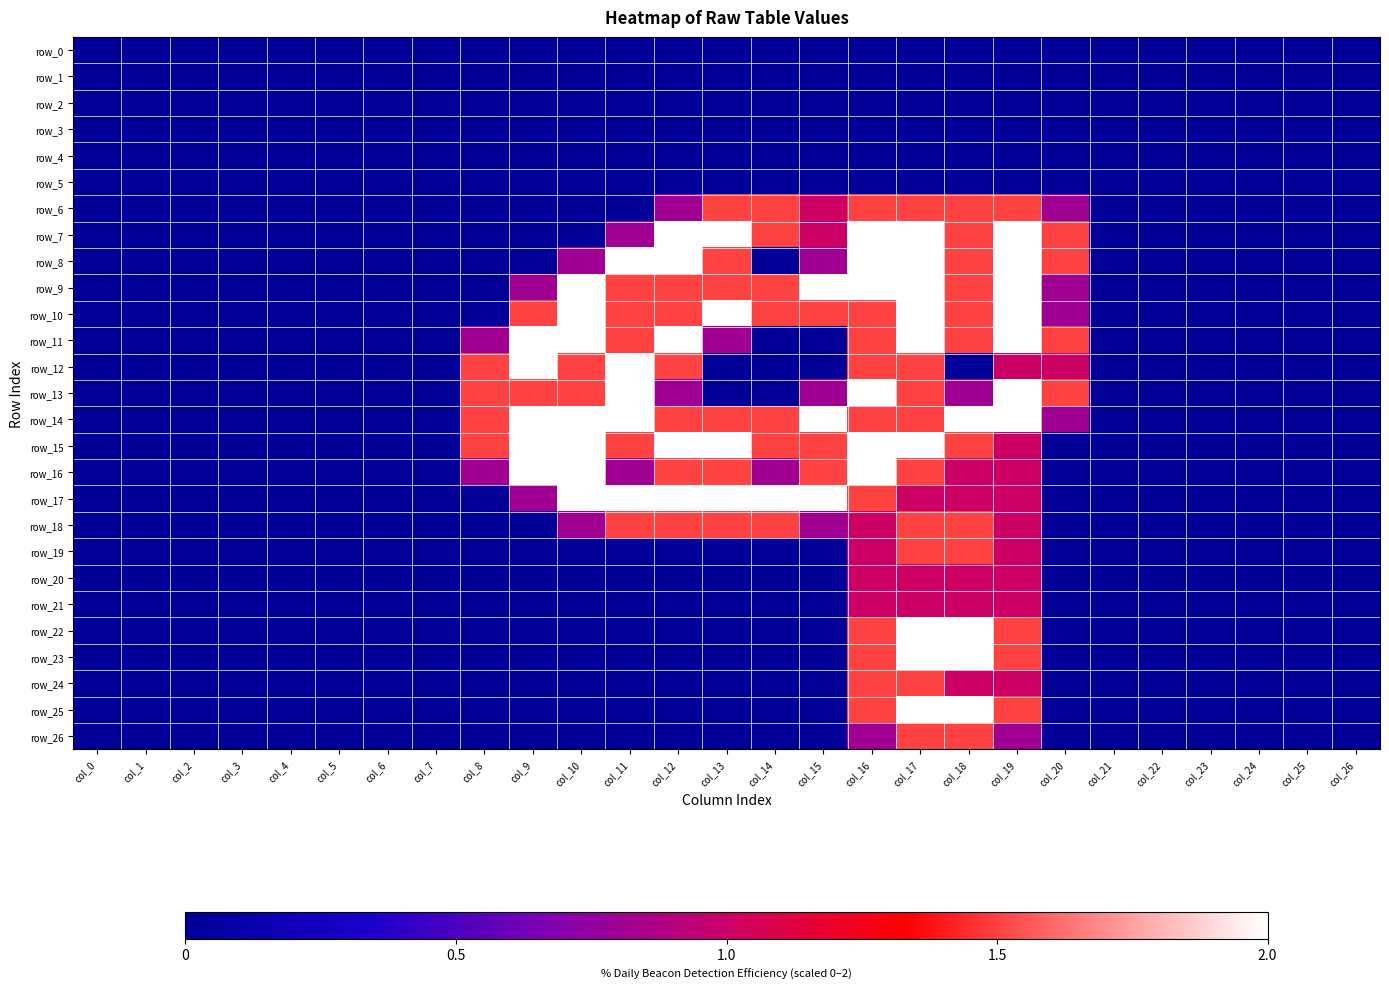

Which has a higher value, col_15 or col_24?

col_15